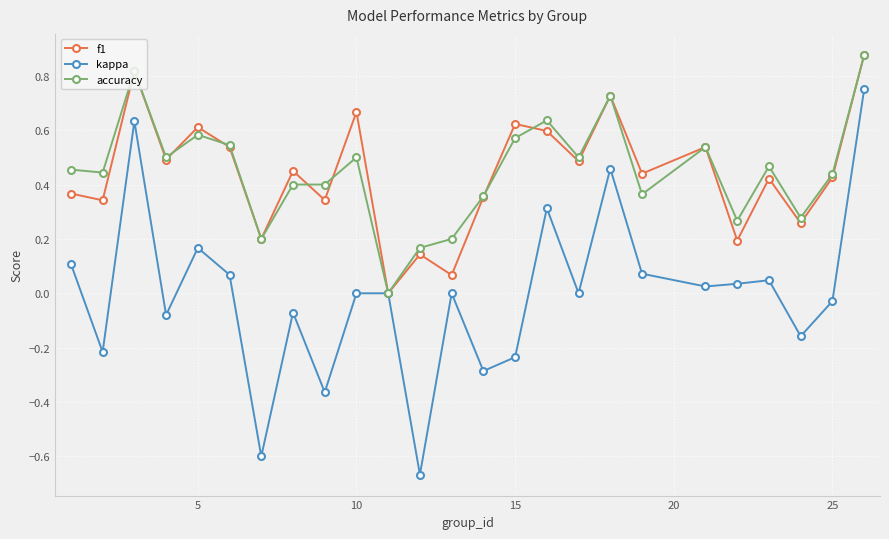

Which series has the widest spread of values?

kappa